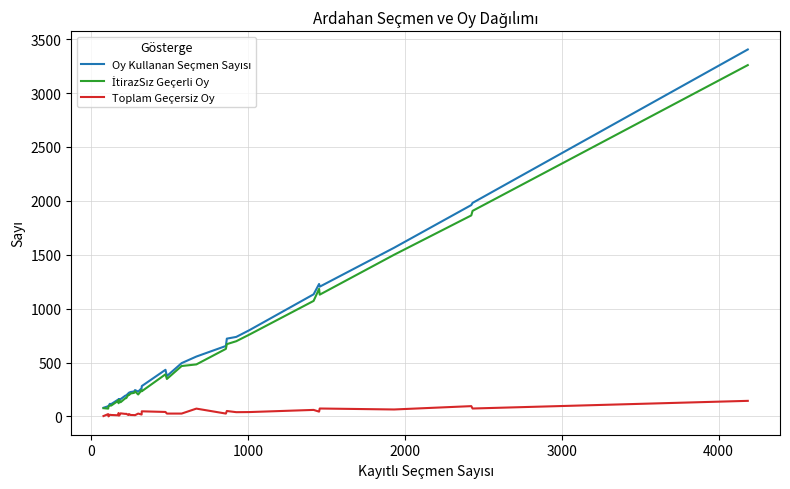

Does the chart display data point markers on the line(s)?

No